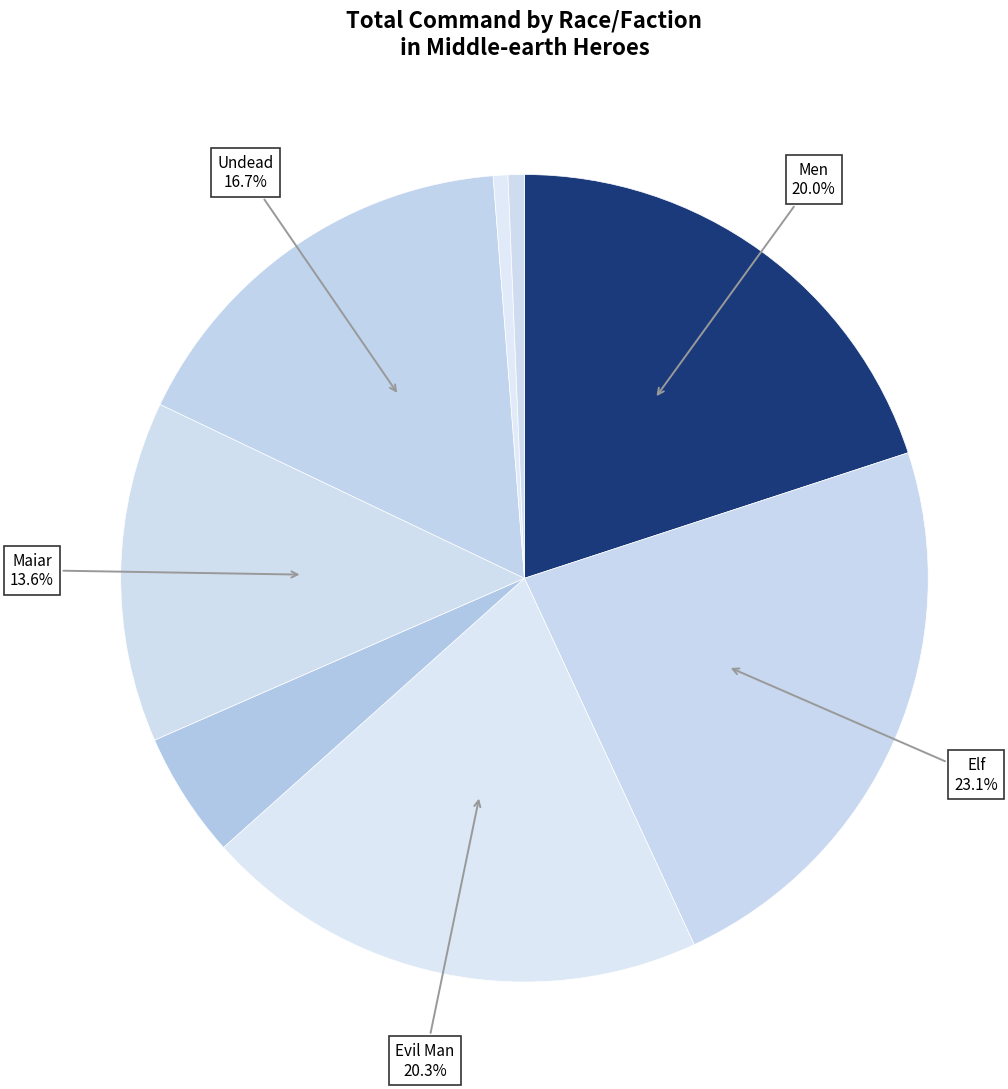

Count the number of slices in the pie.

8